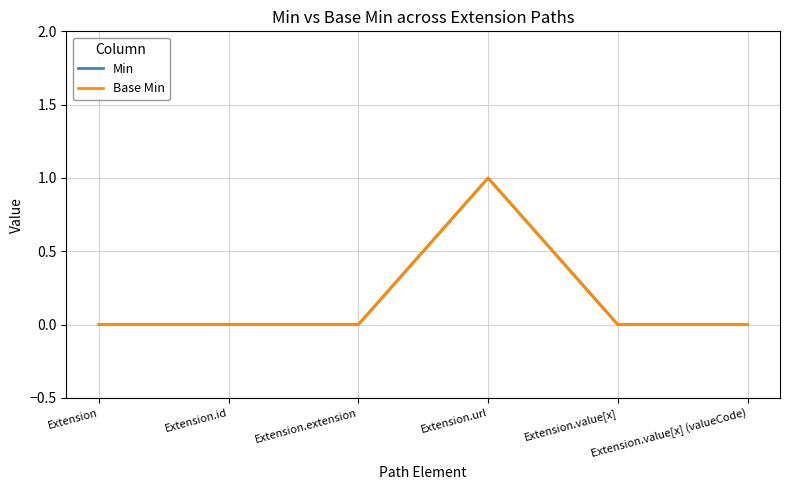

Reading left to right, extract all data points from this chart.

Min: Extension=0	Extension.id=0	Extension.extension=0	Extension.url=1	Extension.value[x]=0	Extension.value[x] (valueCode)=0
Base Min: Extension=0	Extension.id=0	Extension.extension=0	Extension.url=1	Extension.value[x]=0	Extension.value[x] (valueCode)=0